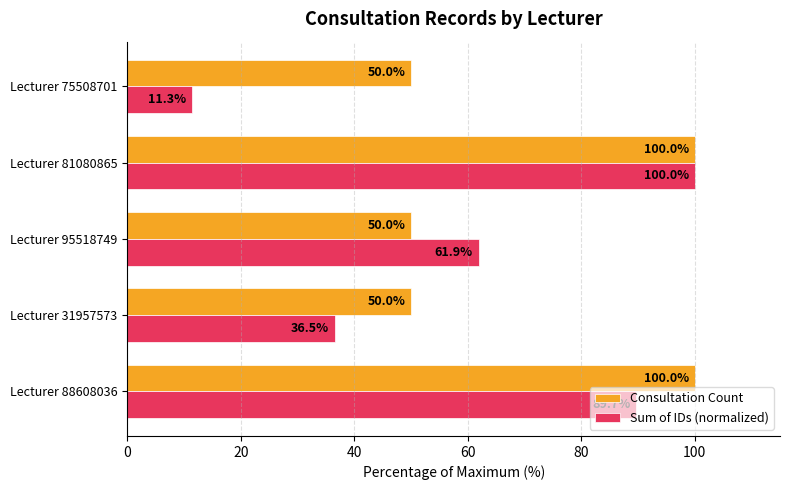

Count the number of data series in this chart.

2